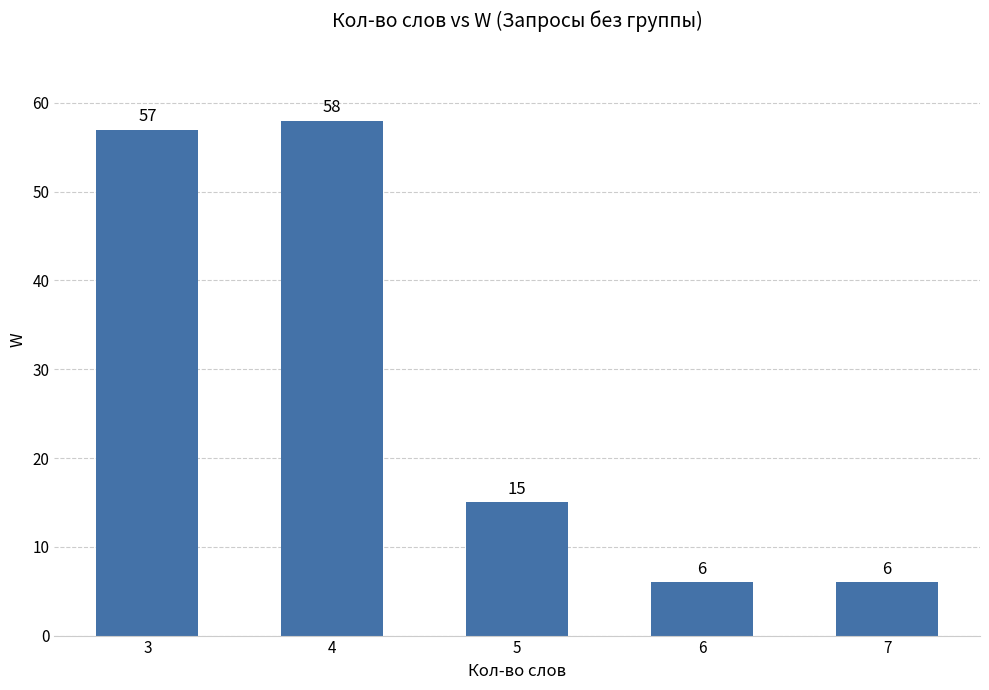

Reading left to right, extract all data points from this chart.

3=57	4=58	5=15	6=6	7=6